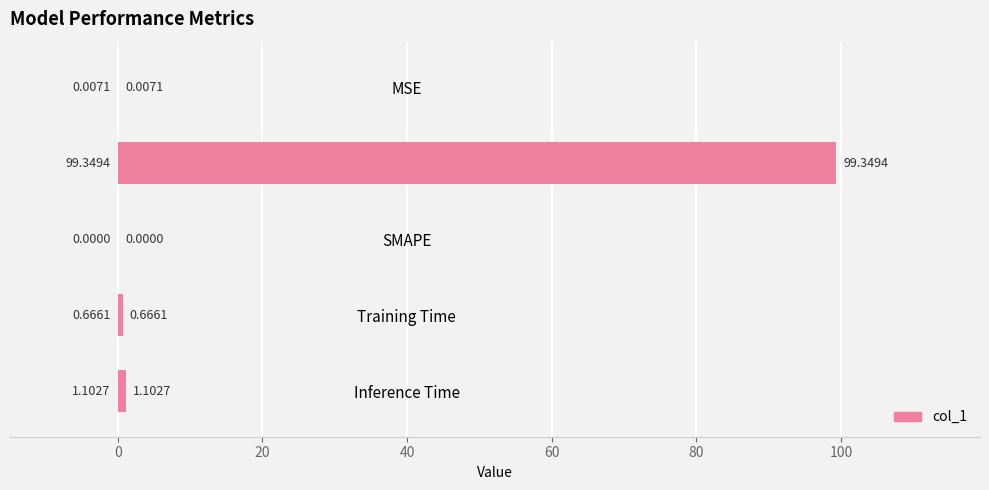

At which label is the value closest to 49?

Inference Time